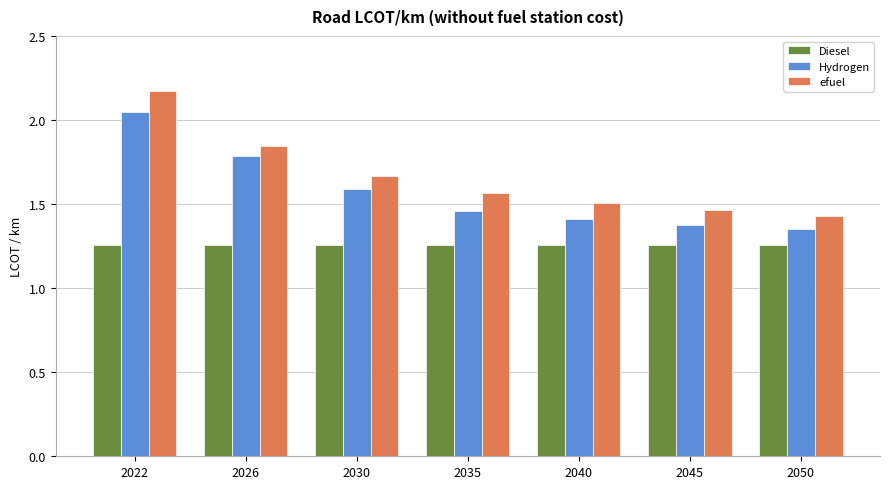

True or false: efuel has a value of 2.2 at 2022.

True